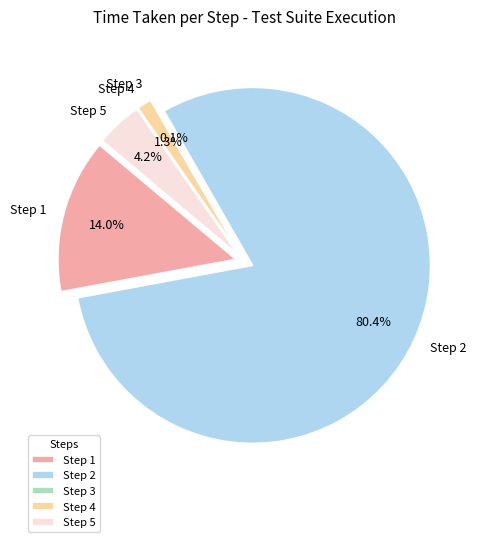

Is the sum of Step 4 and Step 5 greater than half?

No